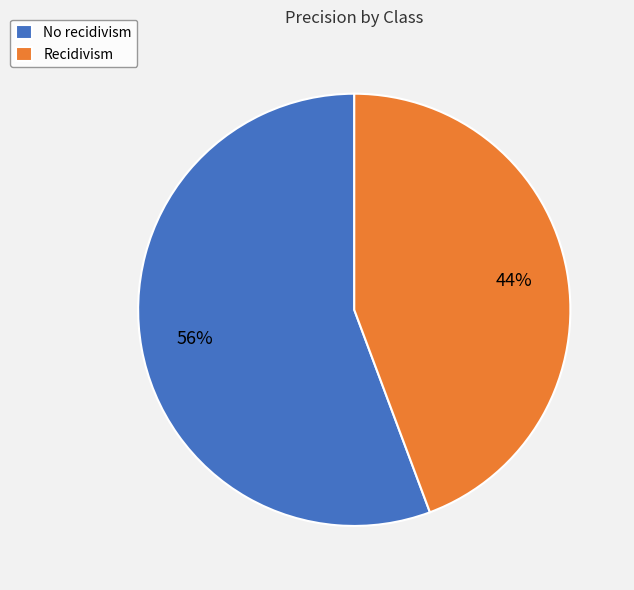

How many slices are in this pie chart?

2